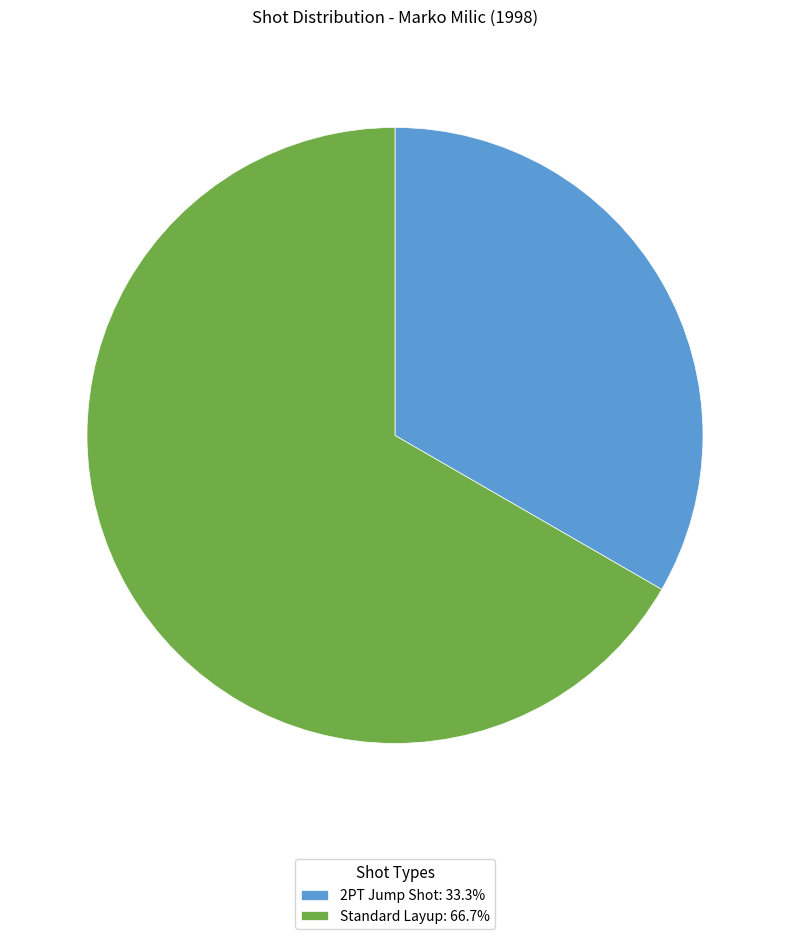

Does Standard Layup: 66.7% represent more than half of the total?

Yes